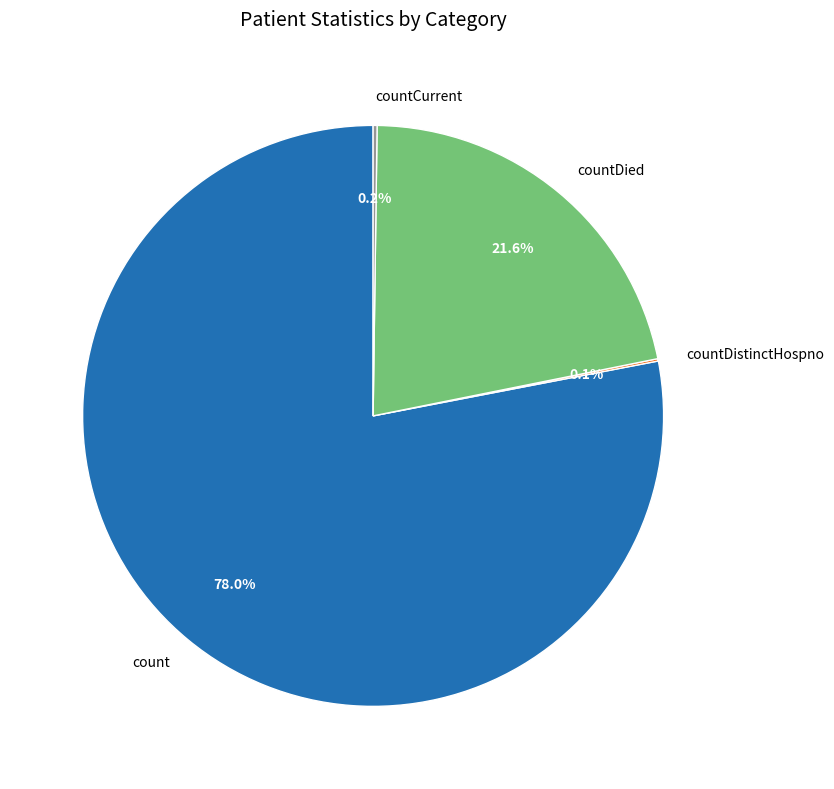

Is there a majority slice in this chart?

Yes